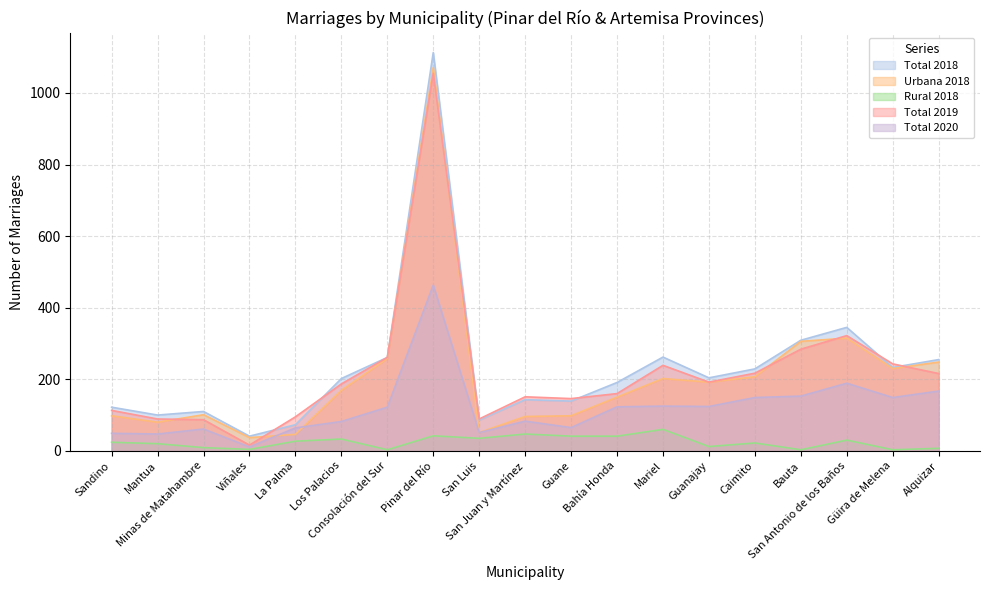

What is the sum of all Total 2020 values?

2277